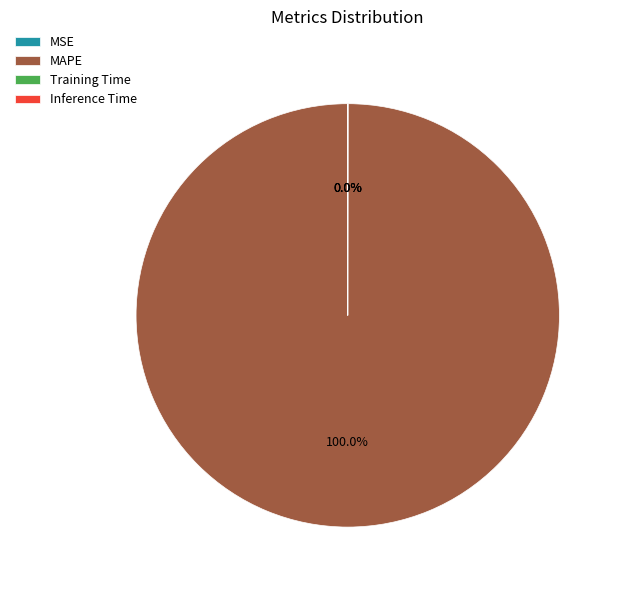

Is there a majority slice in this chart?

Yes